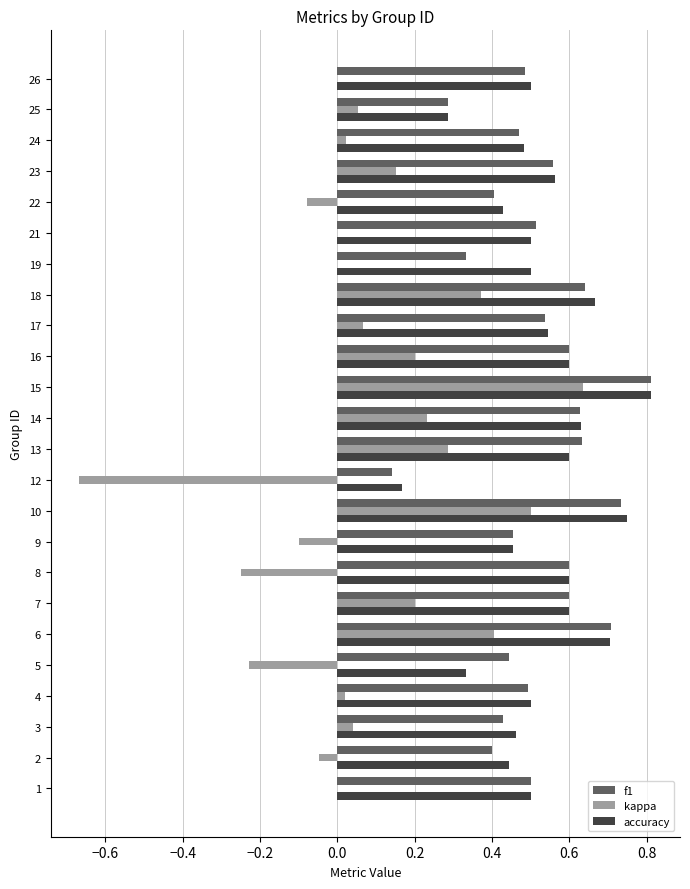

What are all the series names shown in the legend?

f1, kappa, accuracy